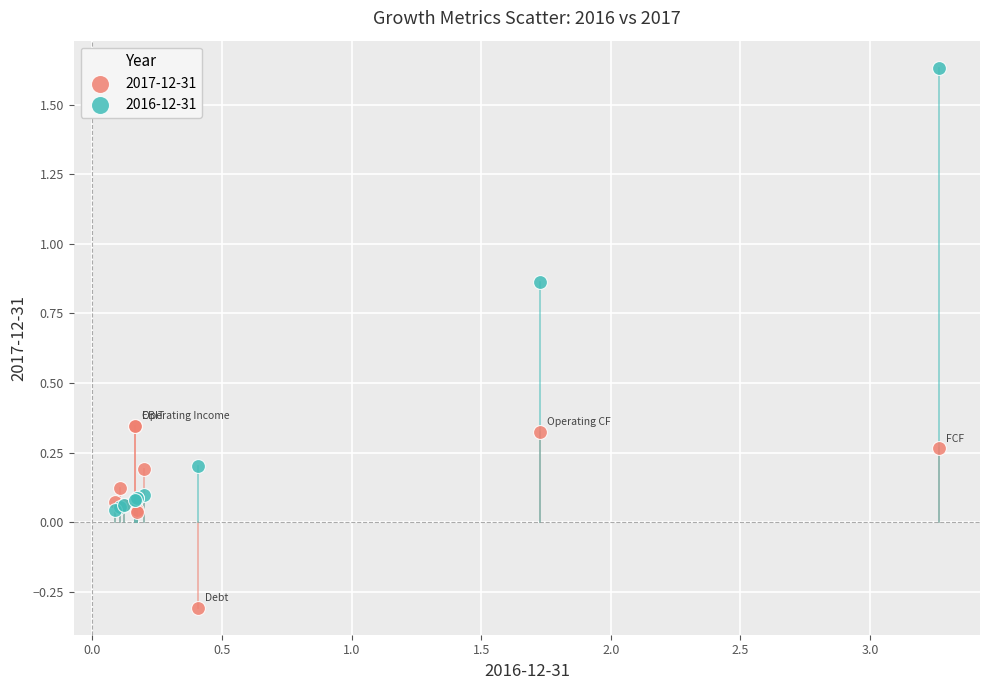

Which series contains the lowest Y value?

2017-12-31